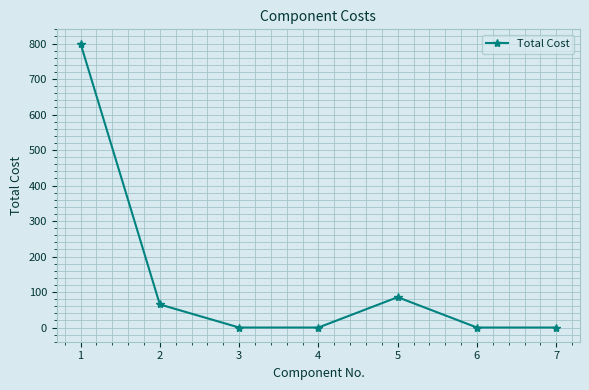

What is the average value?

135.8